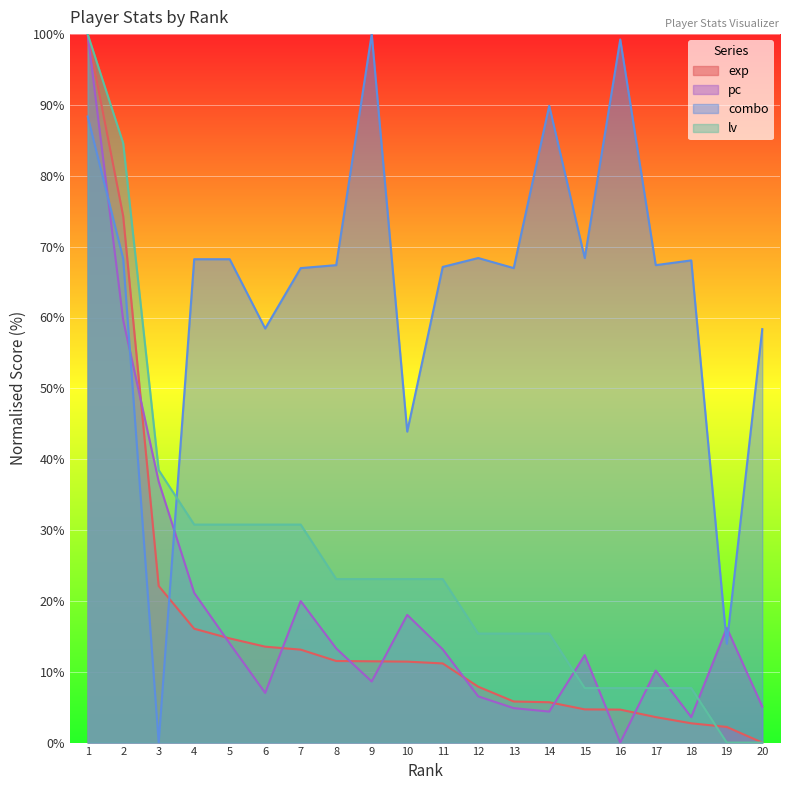

How many data points in lv are less than 23?

9